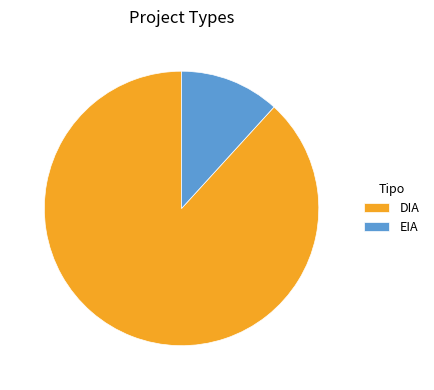

Rank the categories by value from highest to lowest.

DIA, EIA